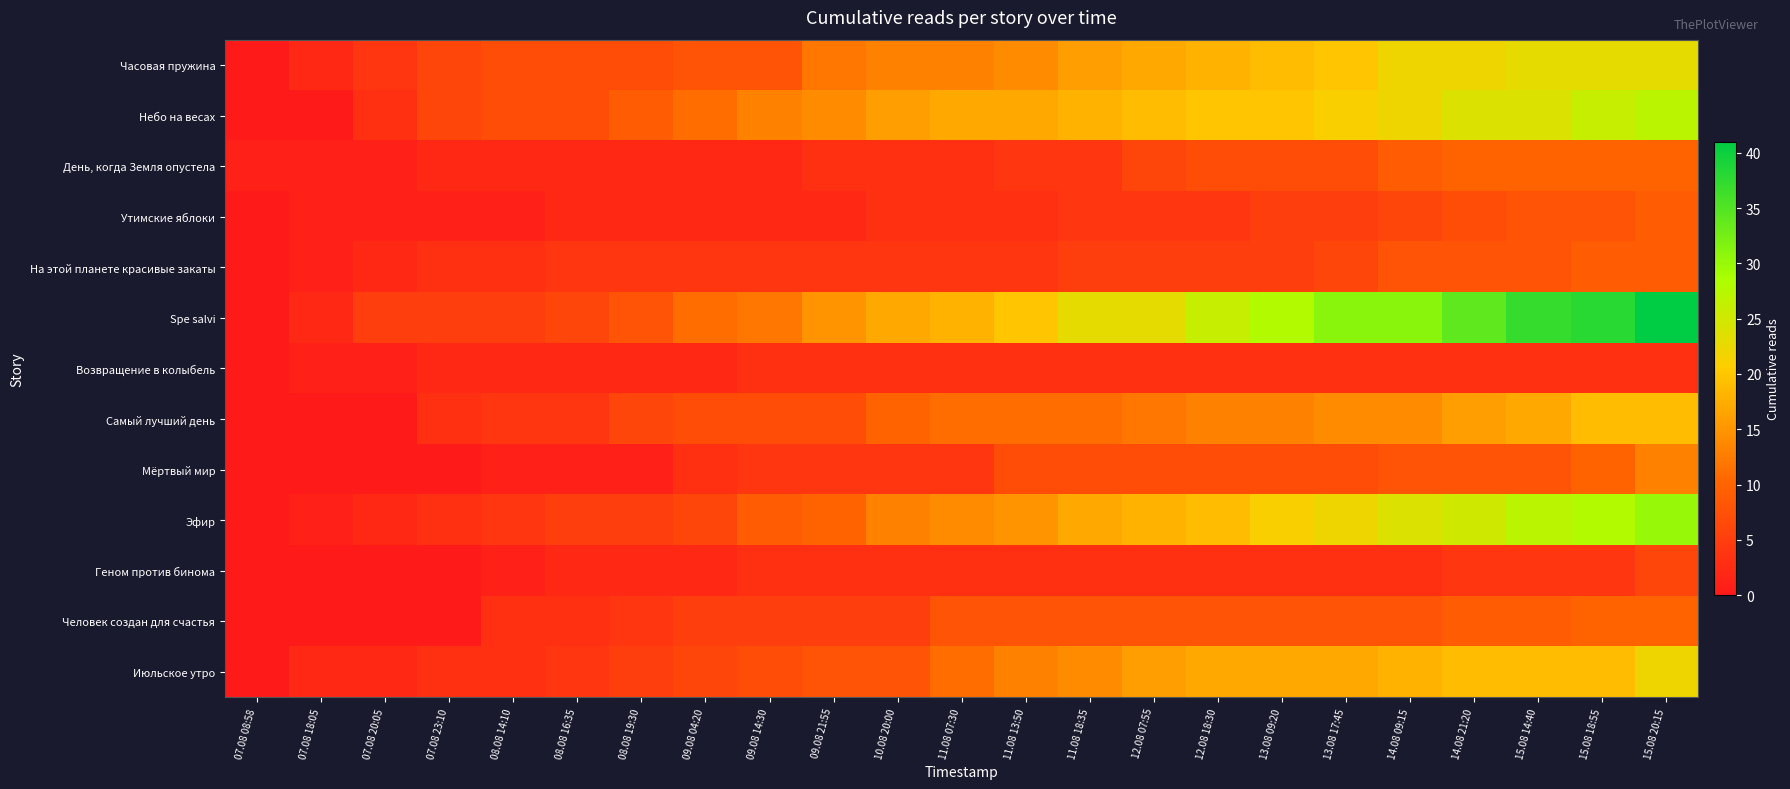

Count the number of categories in the chart.

23